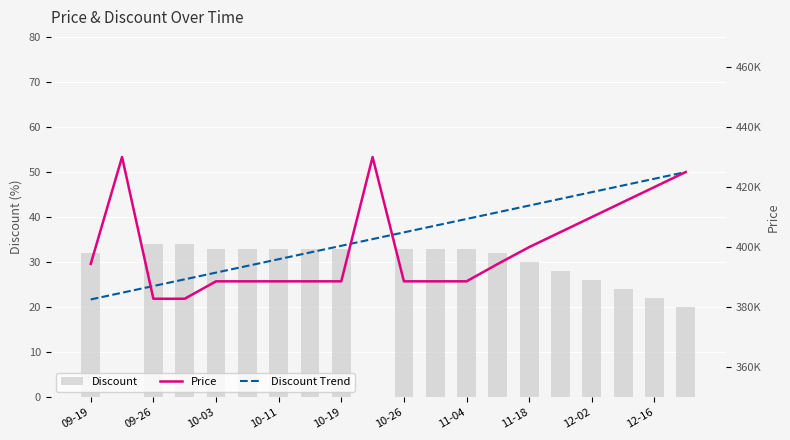

Is it true that Discount equals 26 at 12-02?

True